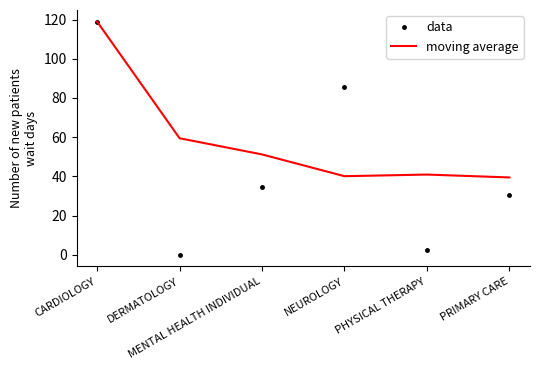

In data, how many points are lower than both neighbors (excluding endpoints)?

2